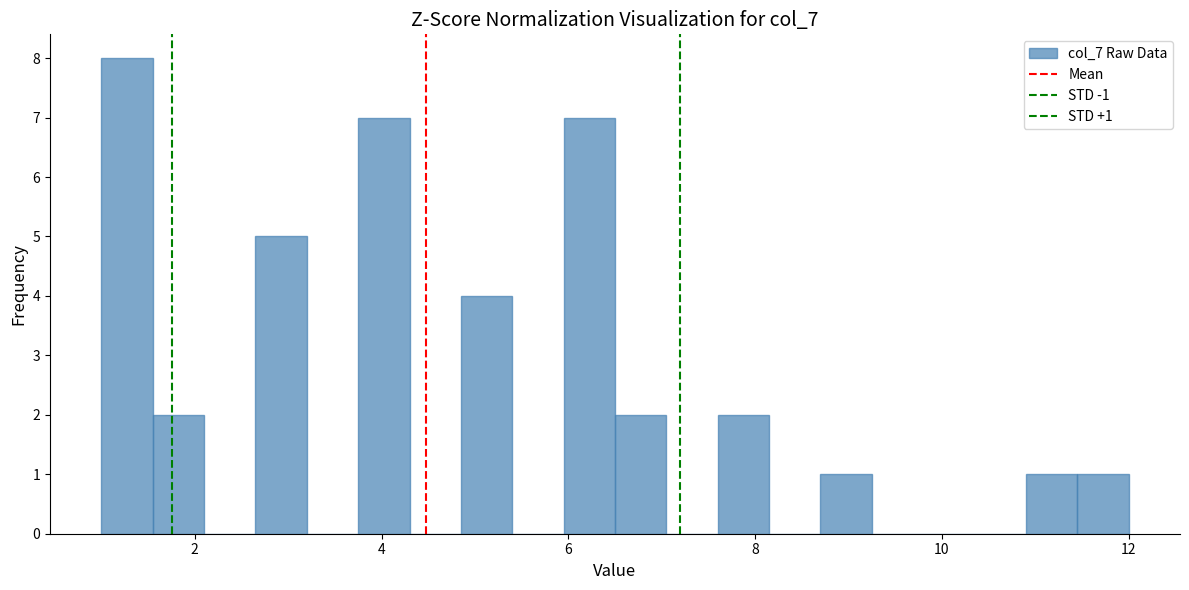

Read against the x-axis, roughly where is the centre of the tallest bar?

1.2